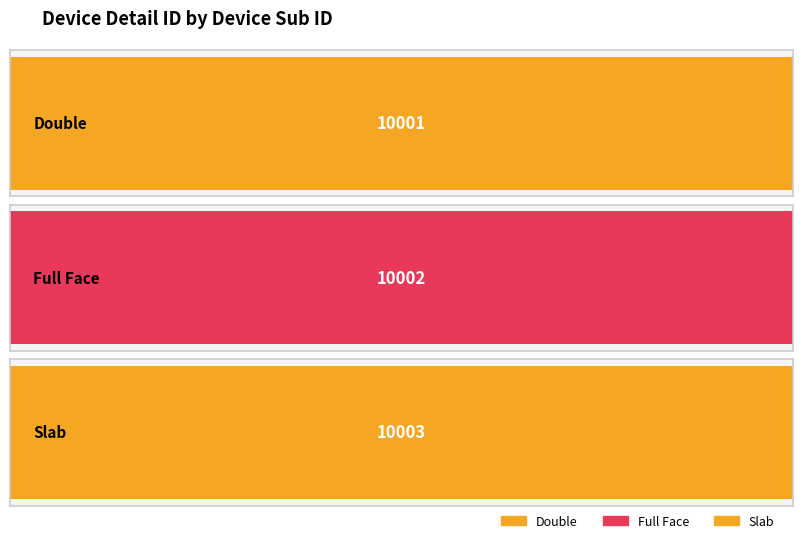

Reading left to right, what are all the values shown in this chart?

10001	10002	10003